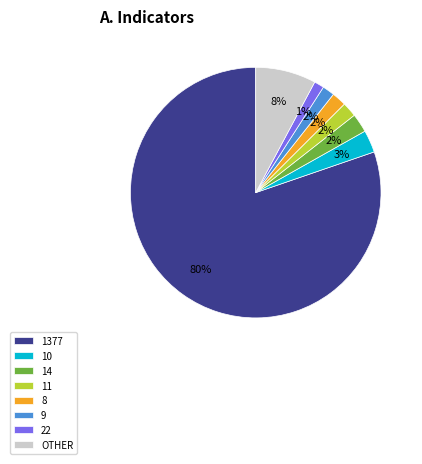

Is there a majority slice in this chart?

Yes